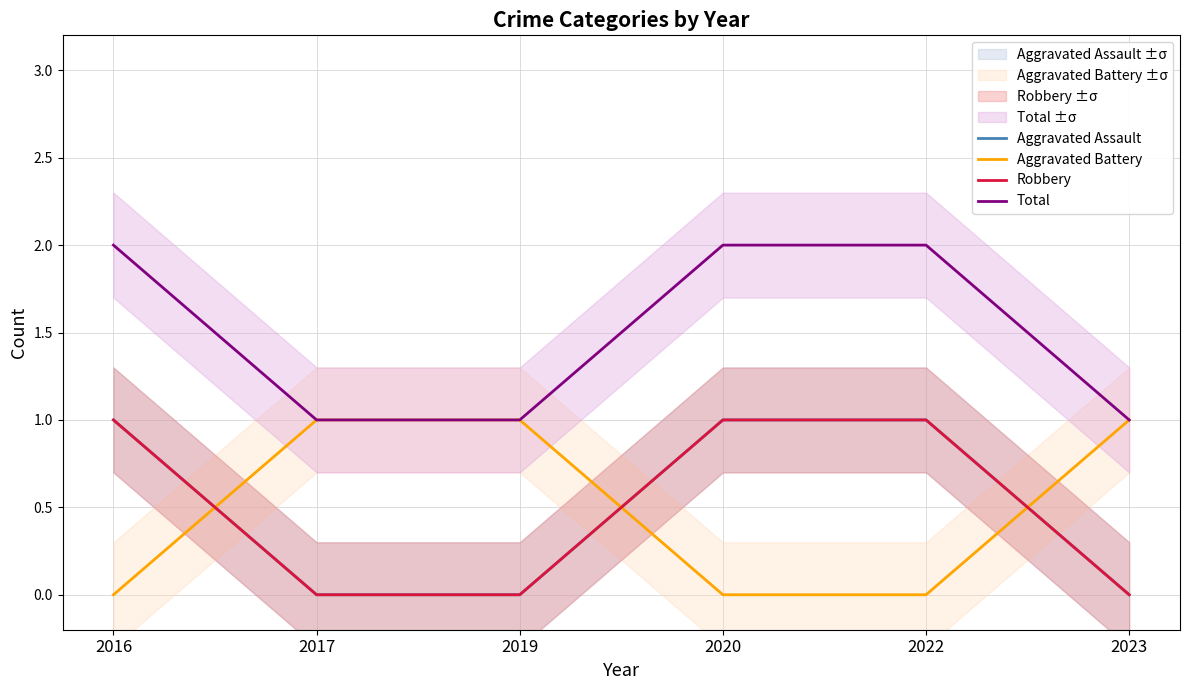

True or false: Aggravated Assault has a value of 1 at 2016.

True